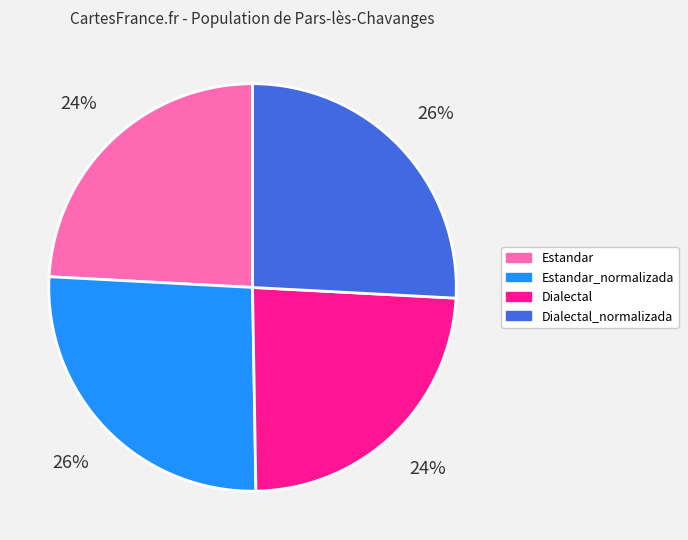

What is the ratio of the value at Dialectal_normalizada to the value at Dialectal?

1.1